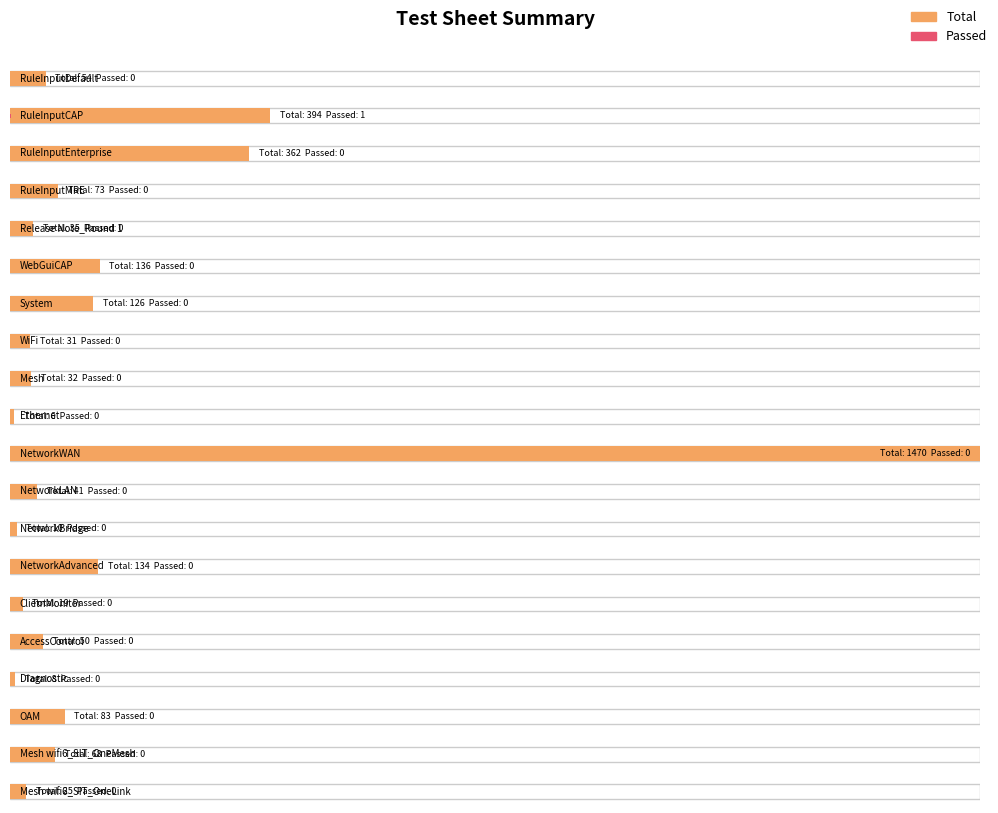

What is the maximum value for Total?

1470